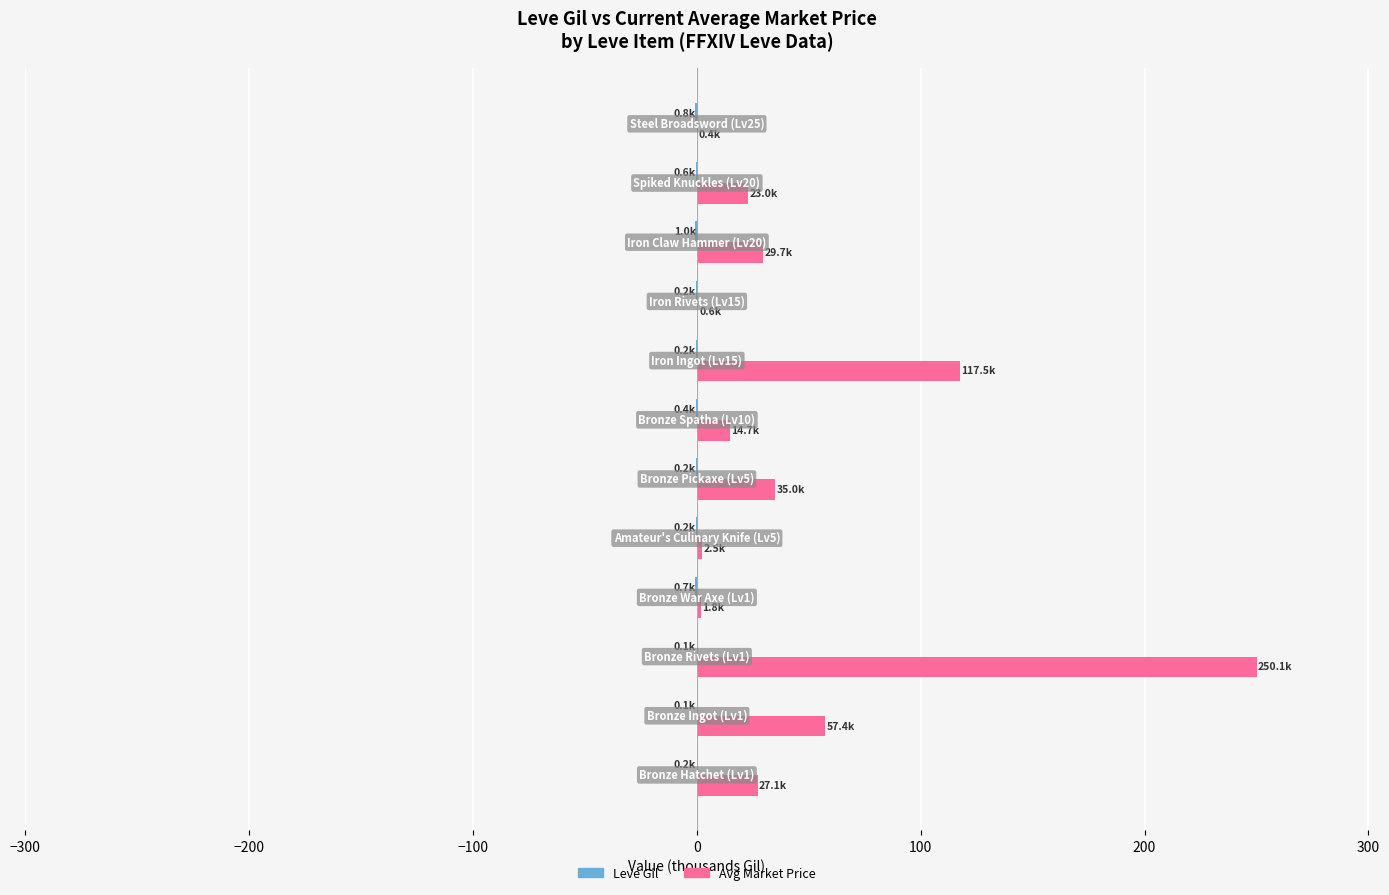

What is the maximum value shown in the chart?

250.1